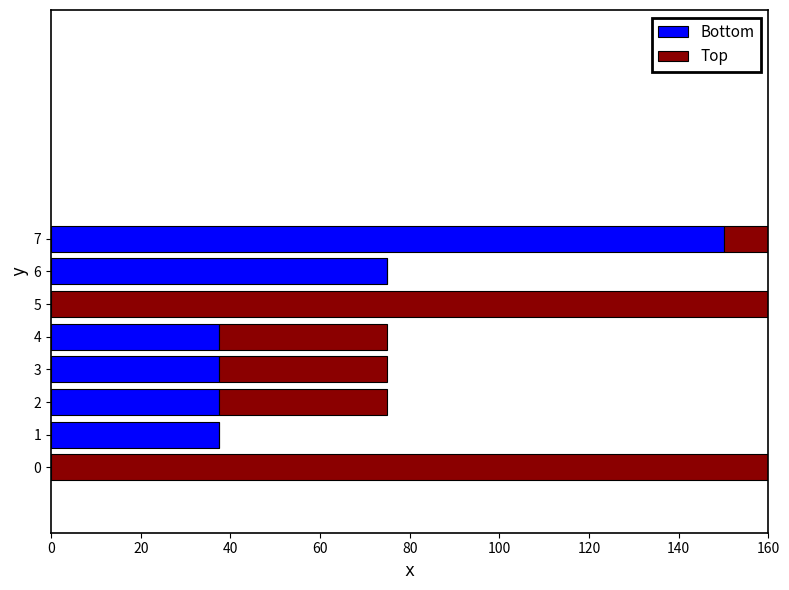

How many values in Bottom are above zero?

6